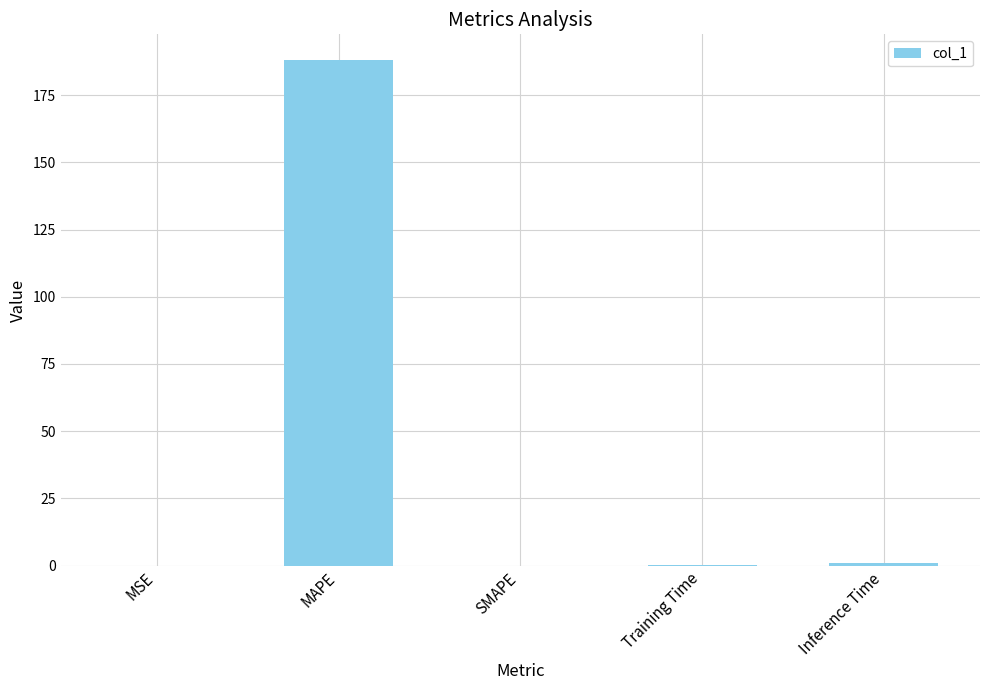

At which category does the chart reach its peak across all series?

MAPE